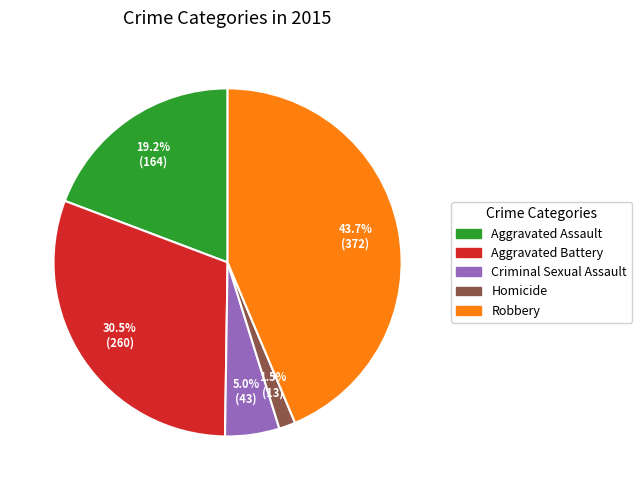

True or false: Criminal Sexual Assault accounts for 15% of the total.

False